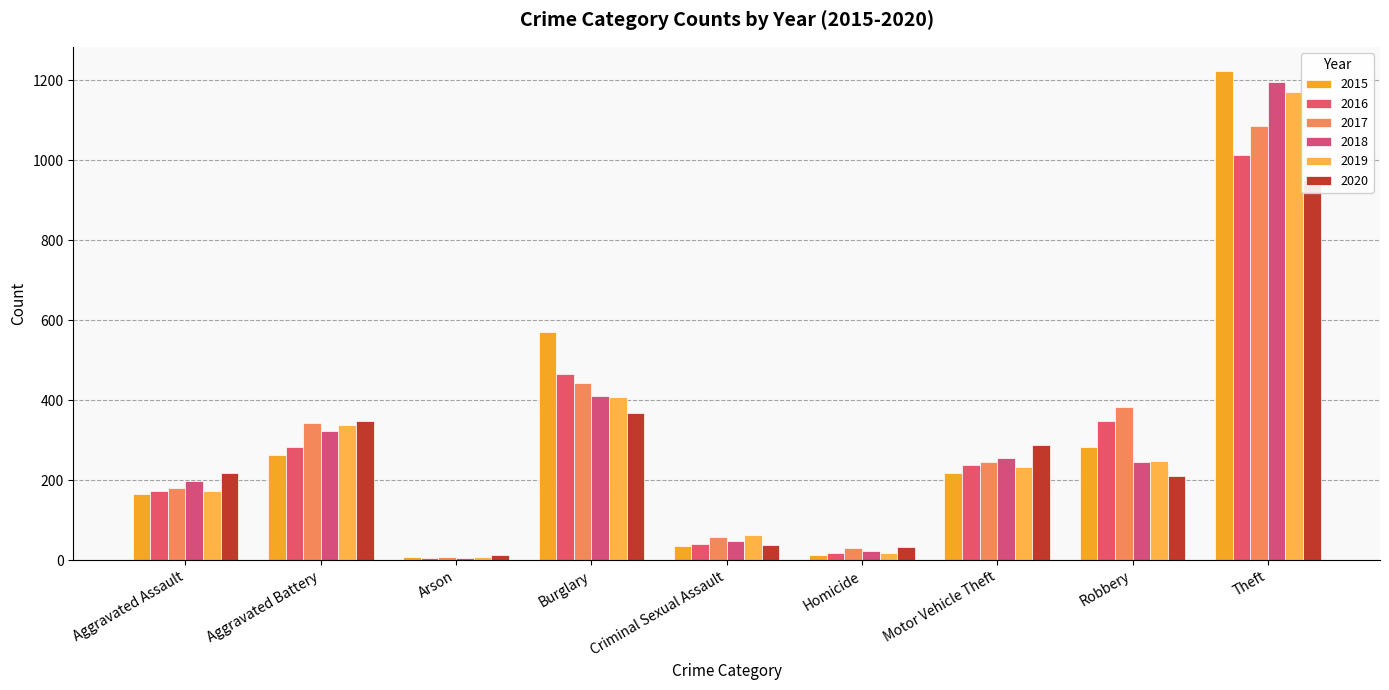

Between Arson and Homicide, which series saw the biggest shift?

2017